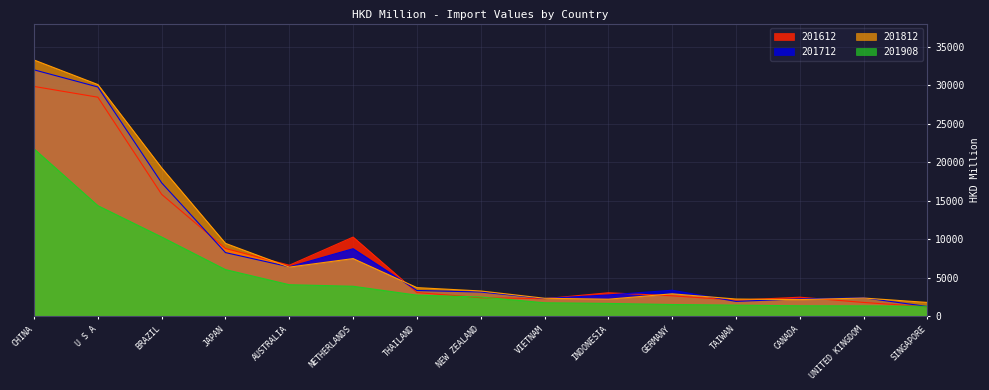

What is the label of the 14th point from the left?

UNITED KINGDOM